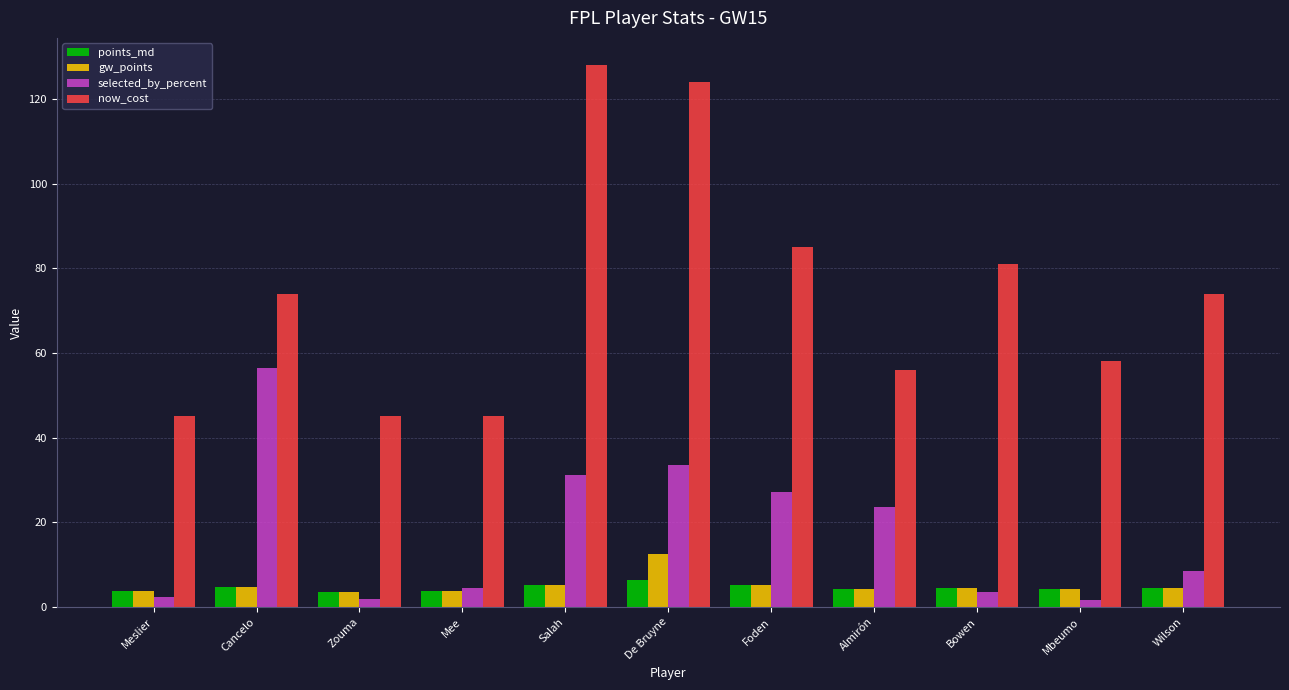

What is the greatest value displayed?

128.0